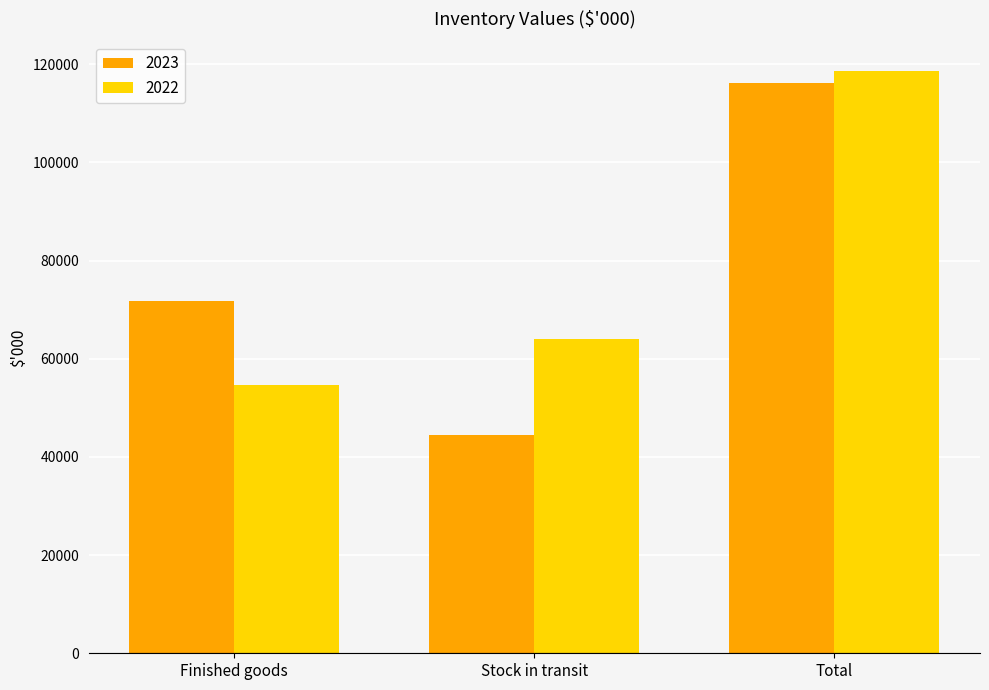

How many series are shown in this chart?

2